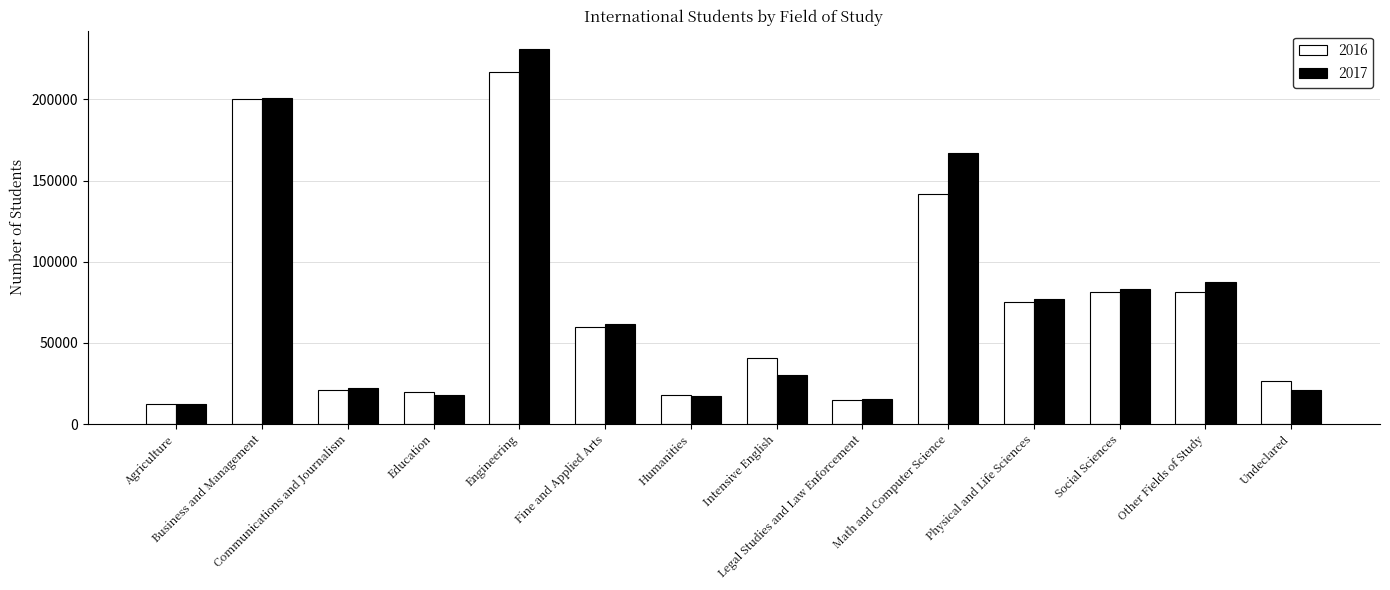

Where is 2017 nearest to the value 121656?

Other Fields of Study